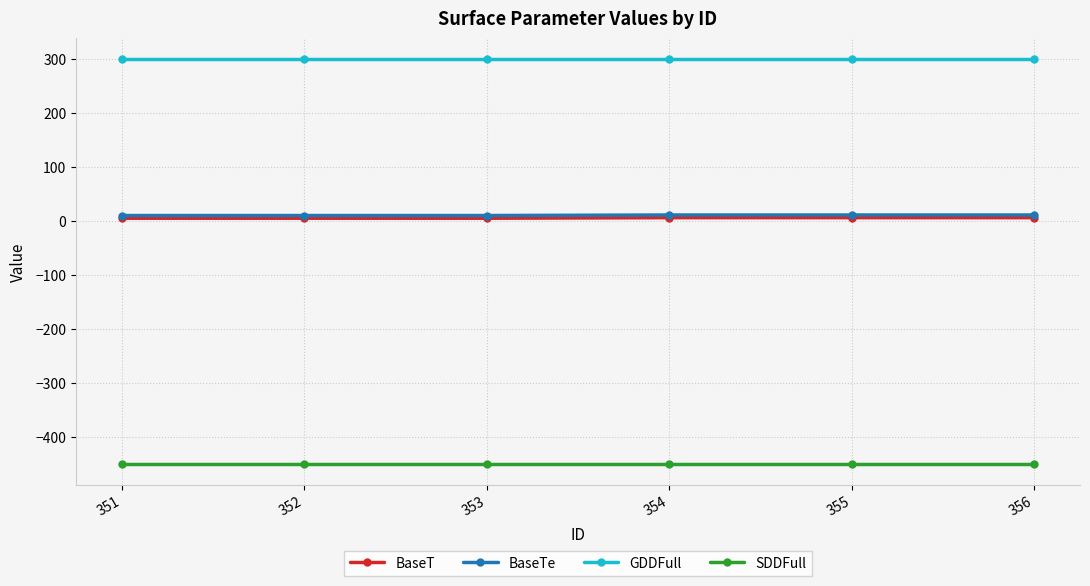

The value of SDDFull at 352 is -227. True or false?

False